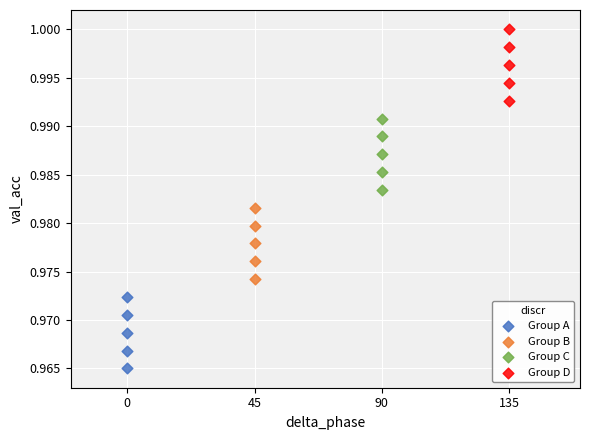

Which series contains the lowest Y value?

Group A